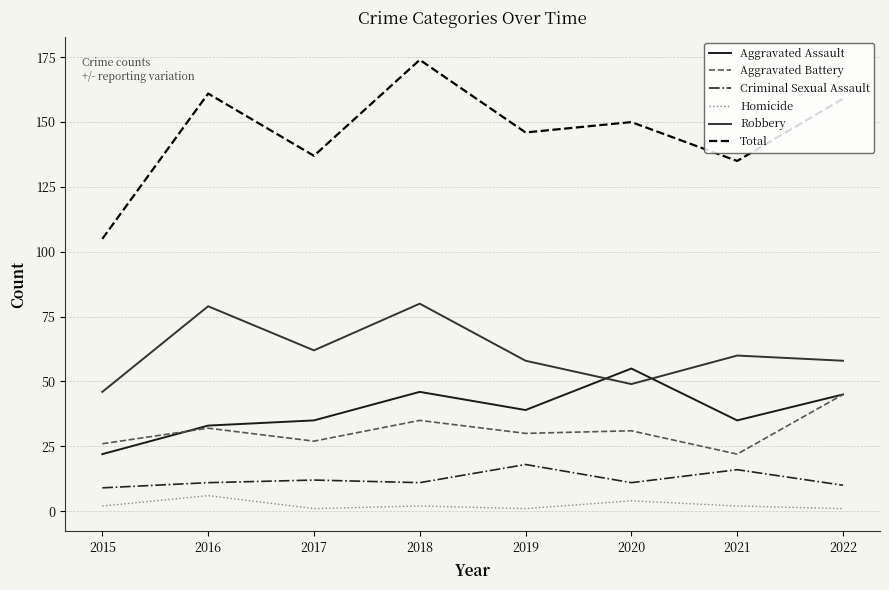

What is the spread (max minus min) of values at 2015?

103